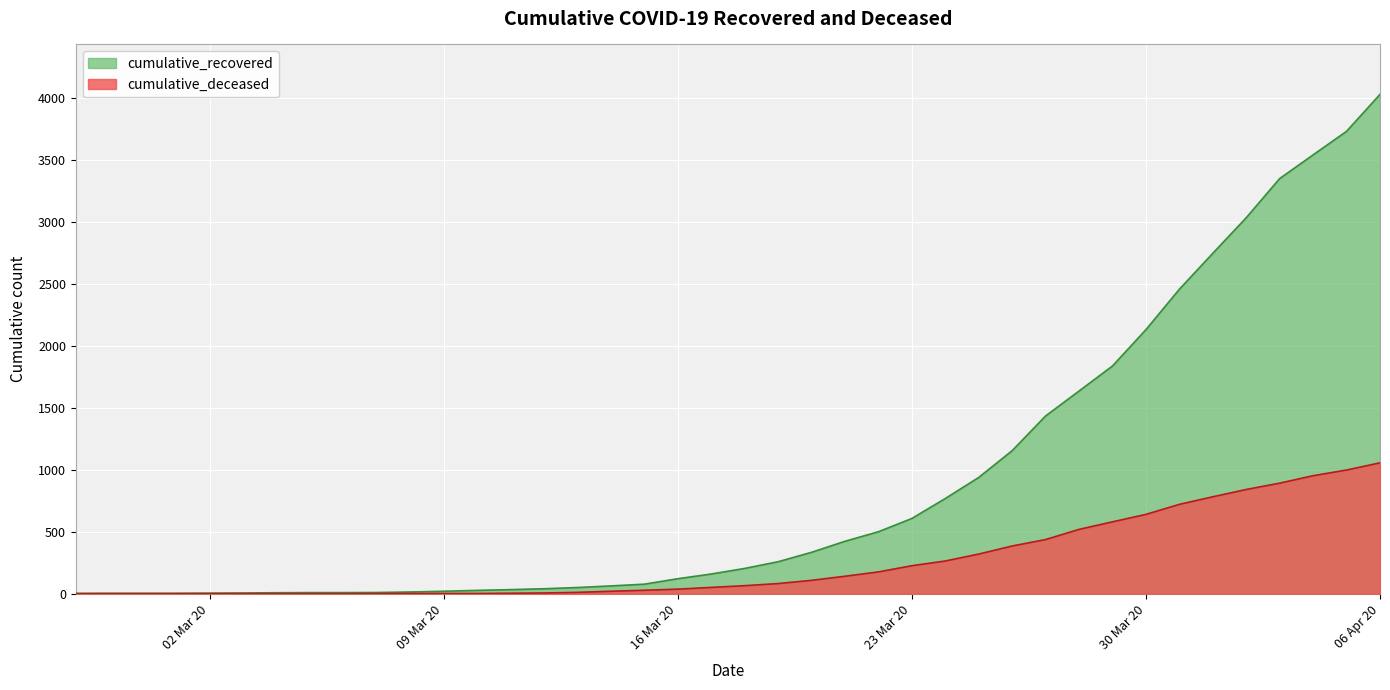

At which label is cumulative_recovered closest to 2015?

30 Mar 20